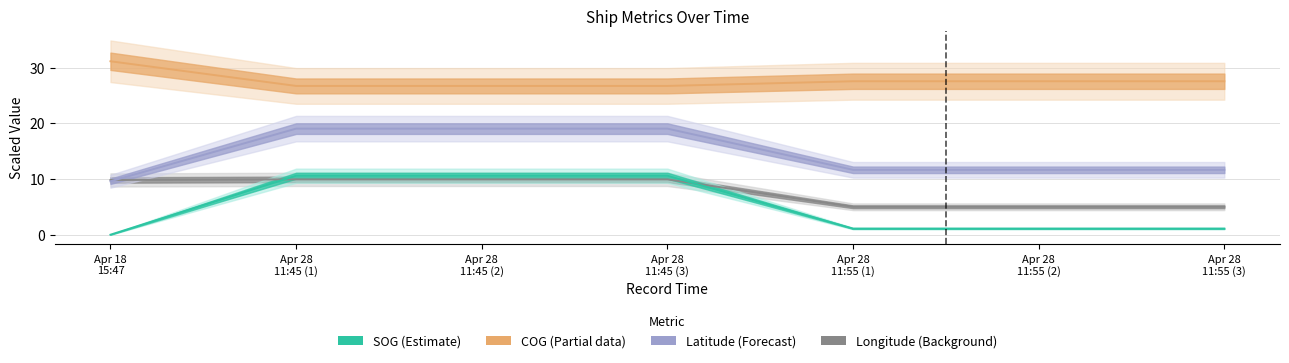

How many values in the Latitude series exceed 11?

6